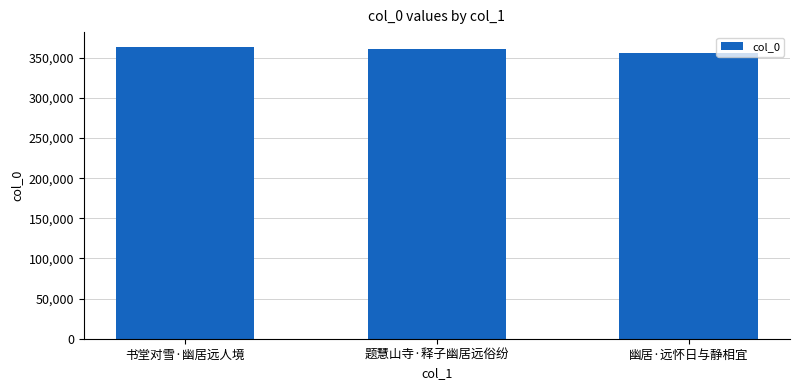

What is the label of the 2nd bar from the right?

题慧山寺·释子幽居远俗纷